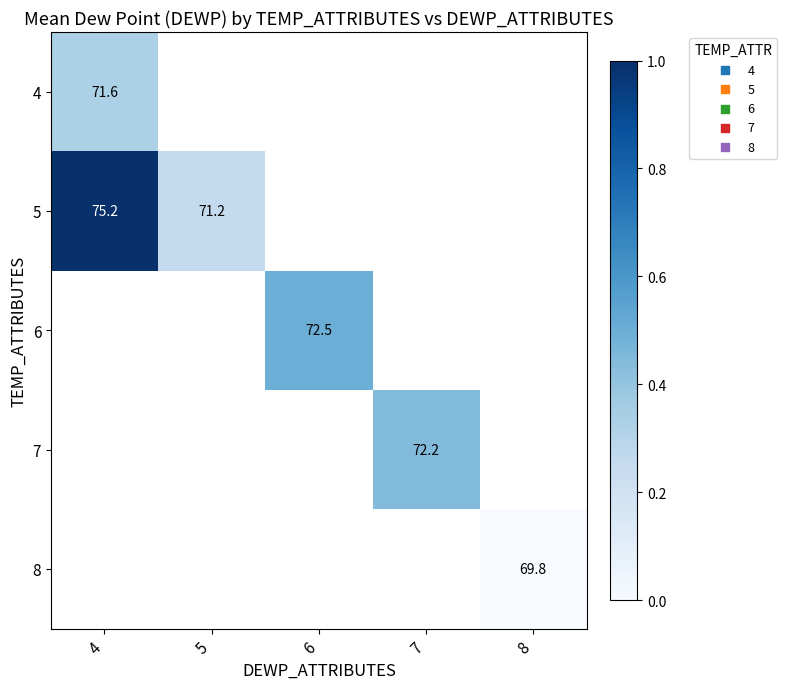

How many values in 5 are above zero?

2